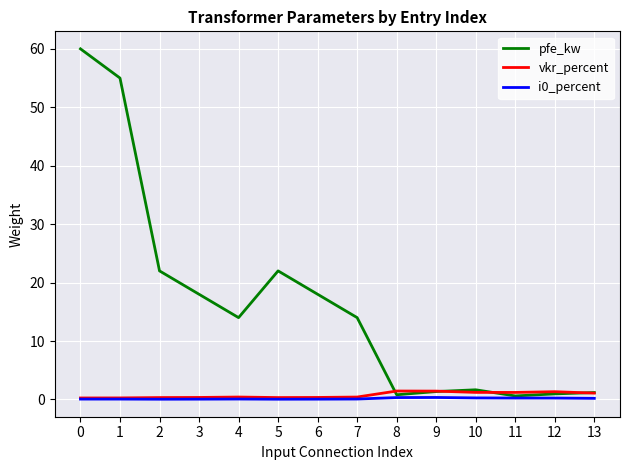

How many lines are shown in the chart?

3